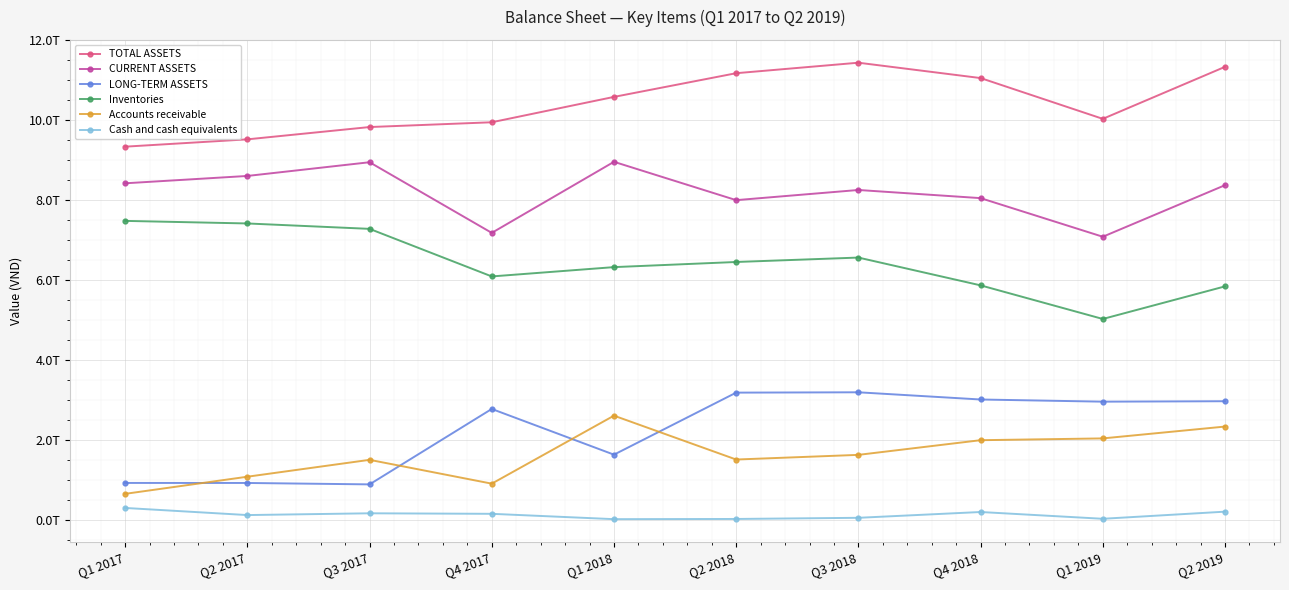

What are all the series names shown in the legend?

TOTAL ASSETS, CURRENT ASSETS, LONG-TERM ASSETS, Inventories, Accounts receivable, Cash and cash equivalents